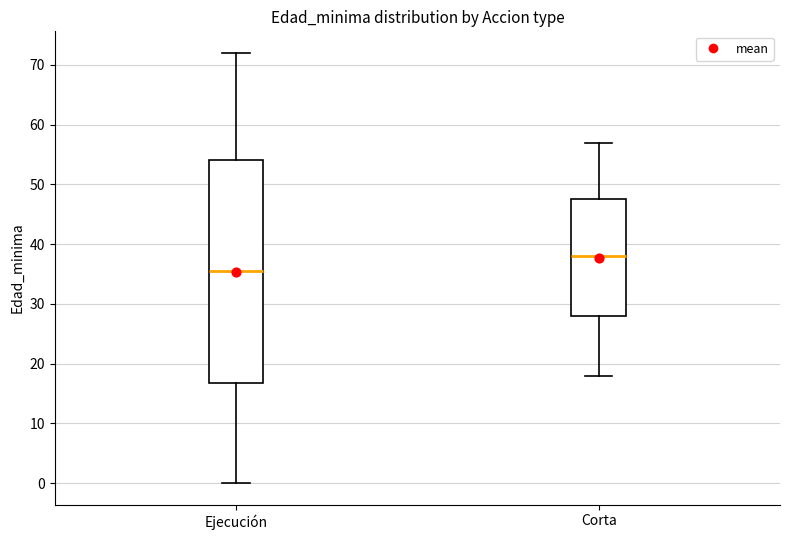

Comparing the boxes themselves (not the whiskers), which one is the tallest?

Ejecución